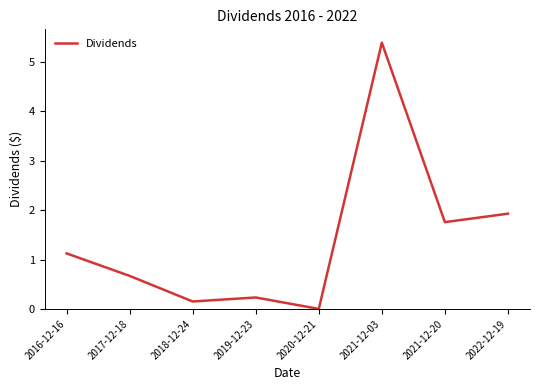

True or false: there are more than 2 points higher than both neighbors.

False